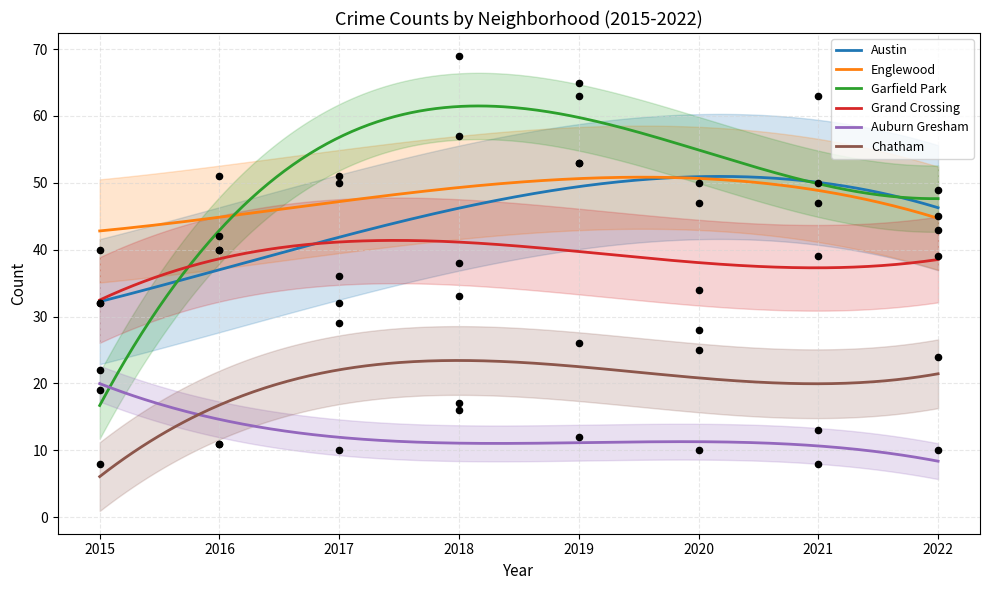

Which series contains the highest Y value?

Garfield Park